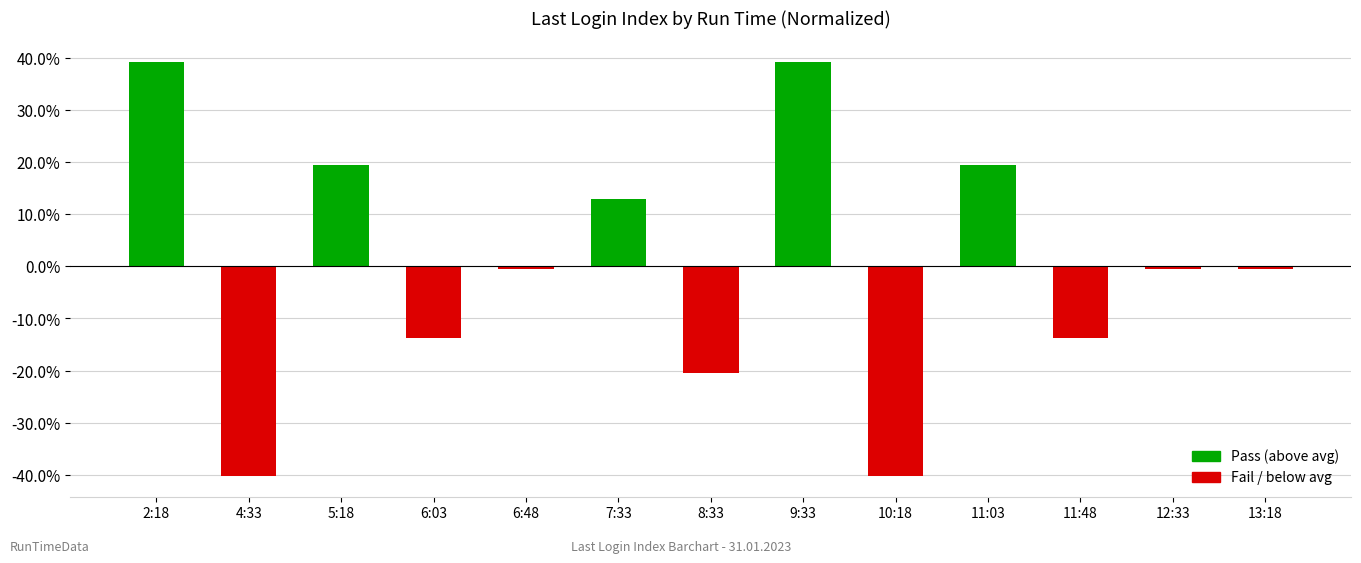

List the labels in order of value, largest first.

2:18, 9:33, 5:18, 11:03, 7:33, 6:48, 12:33, 13:18, 6:03, 11:48, 8:33, 4:33, 10:18